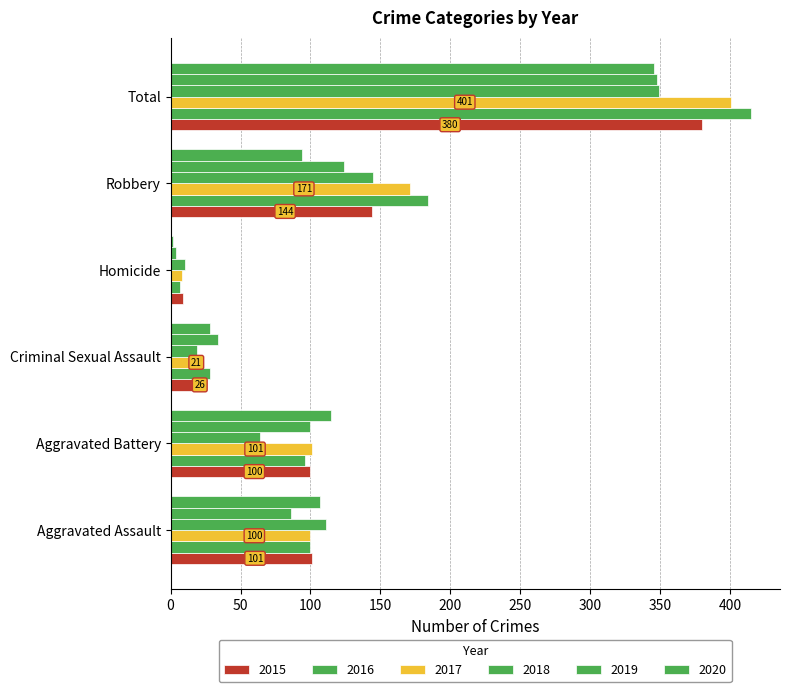

How many categories are shown in the chart?

6